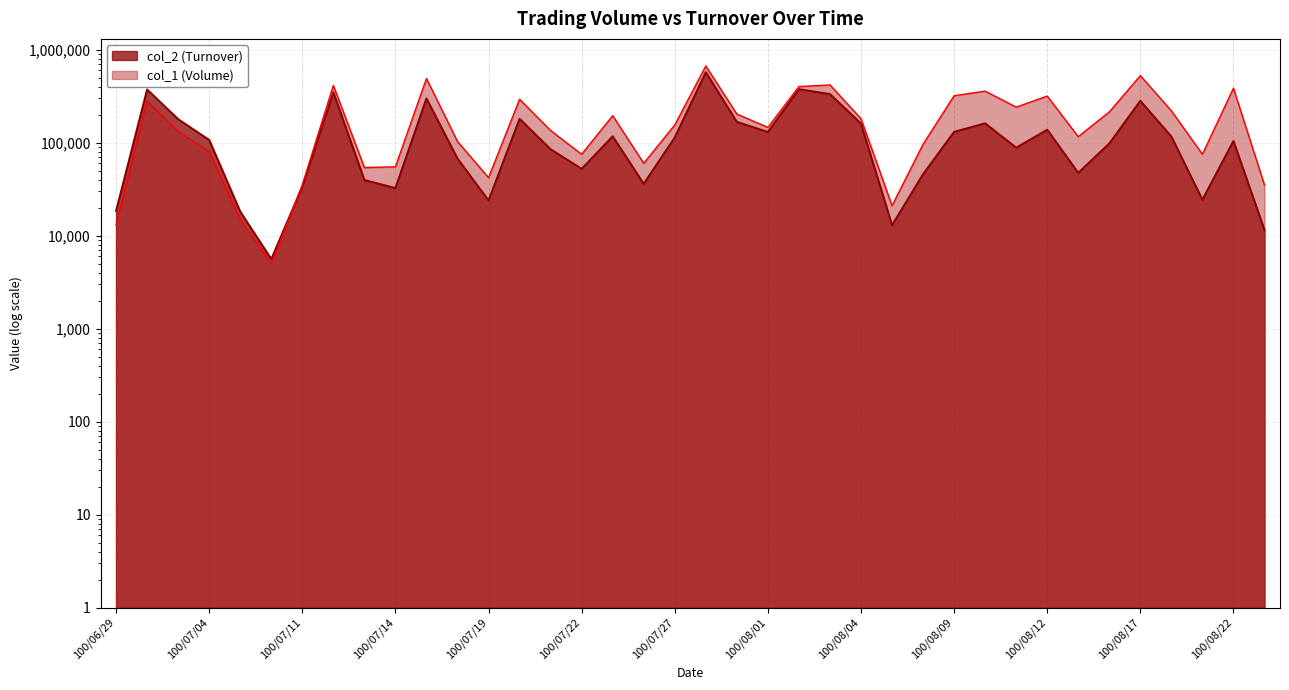

Rank the series at 100/07/25 from highest to lowest value.

col_1 (Volume), col_2 (Turnover)